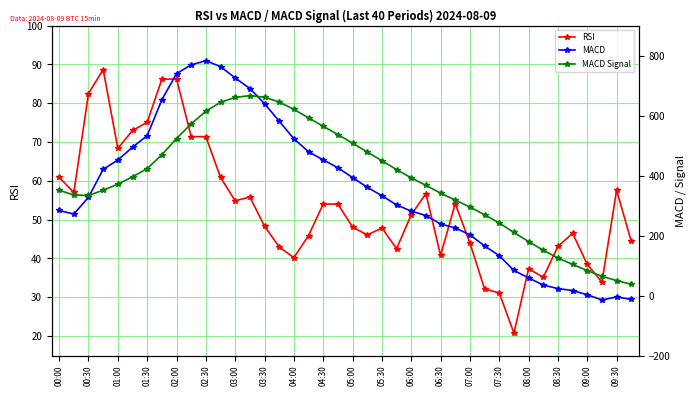

True or false: RSI has a value of 47.9 at 05:30.

True